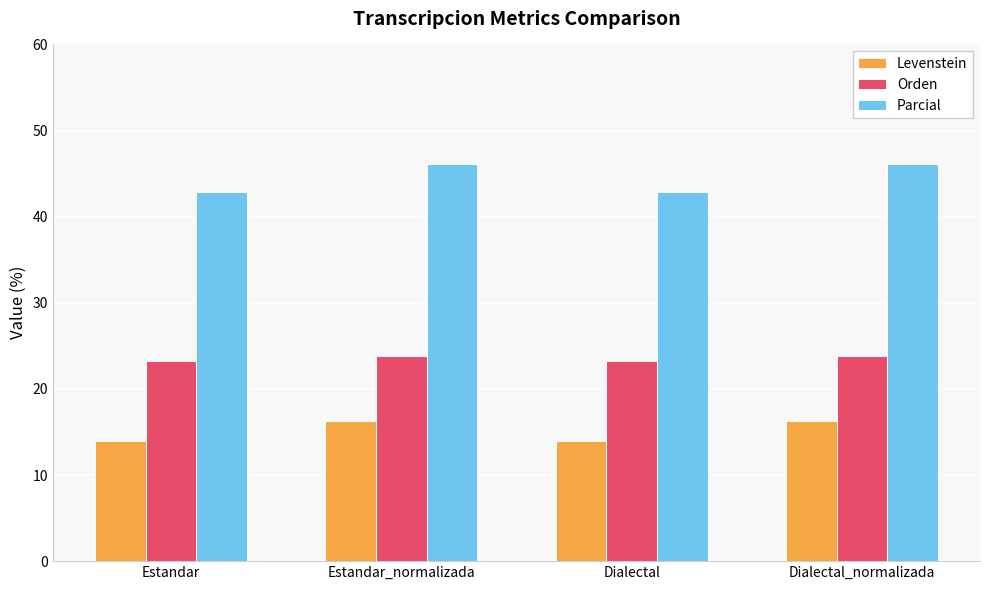

Reading left to right, what are all the values shown in this chart?

Levenstein: Estandar=14.0	Estandar_normalizada=16.2	Dialectal=14.0	Dialectal_normalizada=16.2
Orden: Estandar=23.3	Estandar_normalizada=23.8	Dialectal=23.3	Dialectal_normalizada=23.8
Parcial: Estandar=42.9	Estandar_normalizada=46.2	Dialectal=42.9	Dialectal_normalizada=46.2